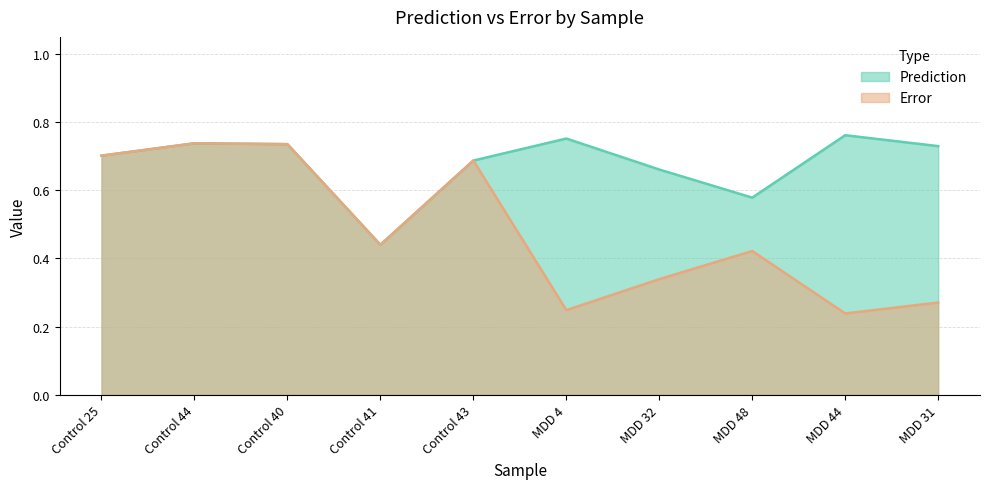

True or false: Prediction and Error cross at least once.

False